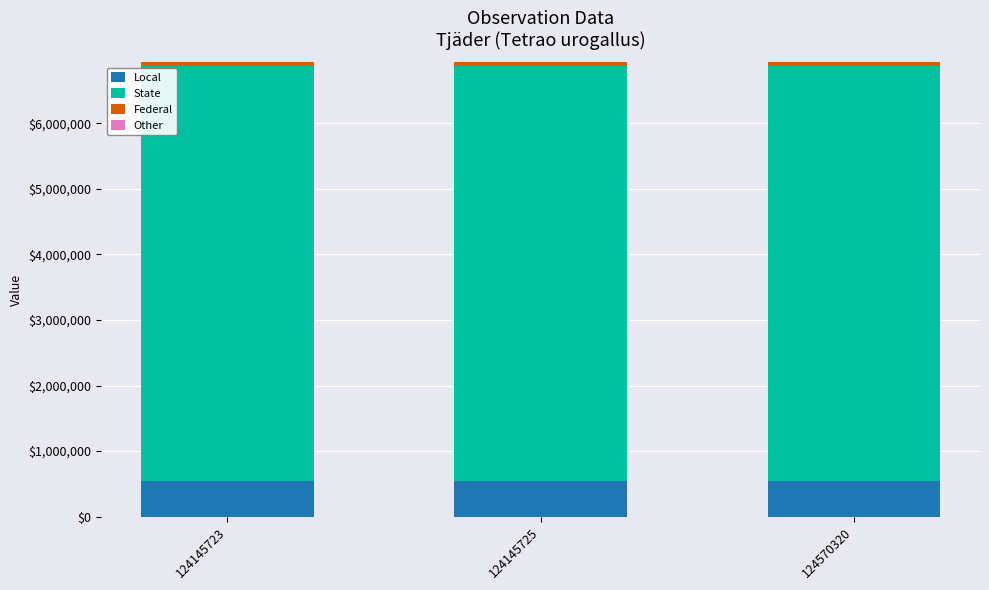

Is it true that Local equals 549512 at 124570320?

True